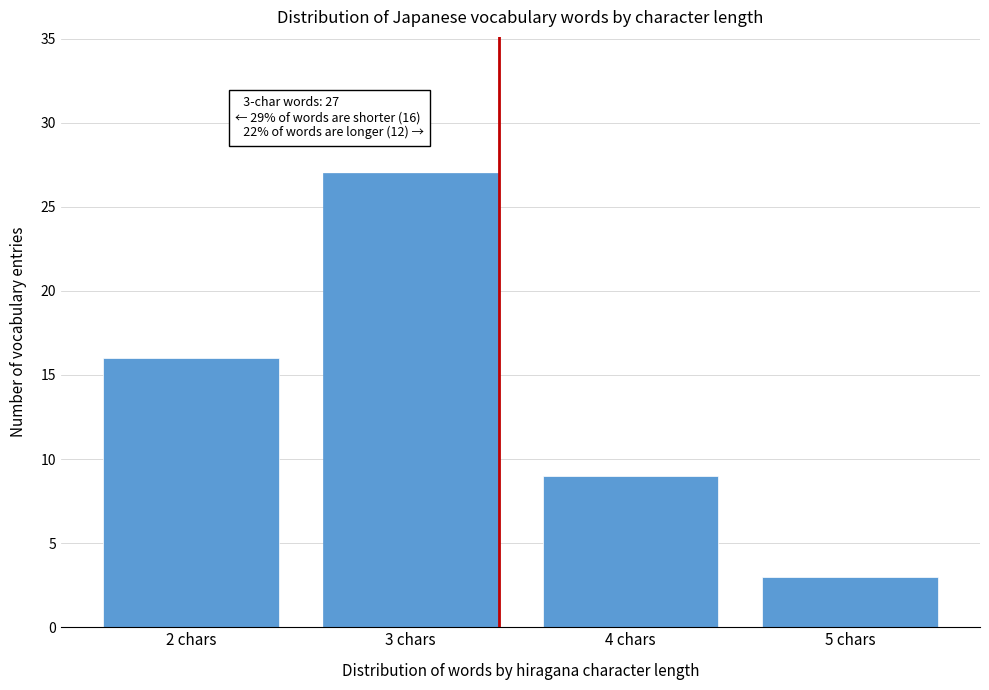

Reading left to right, what are all the values shown in this chart?

2 chars=16	3 chars=27	4 chars=9	5 chars=3